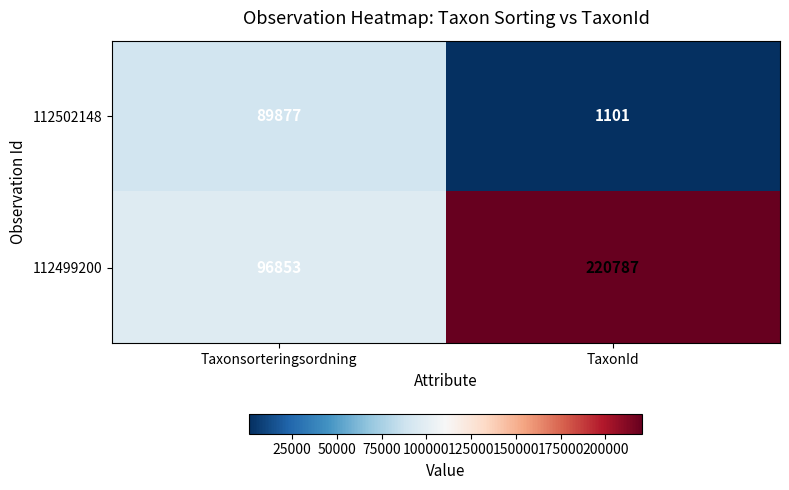

Is the value of 112499200 at Taxonsorteringsordning greater than the value of 112502148 at Taxonsorteringsordning?

Yes